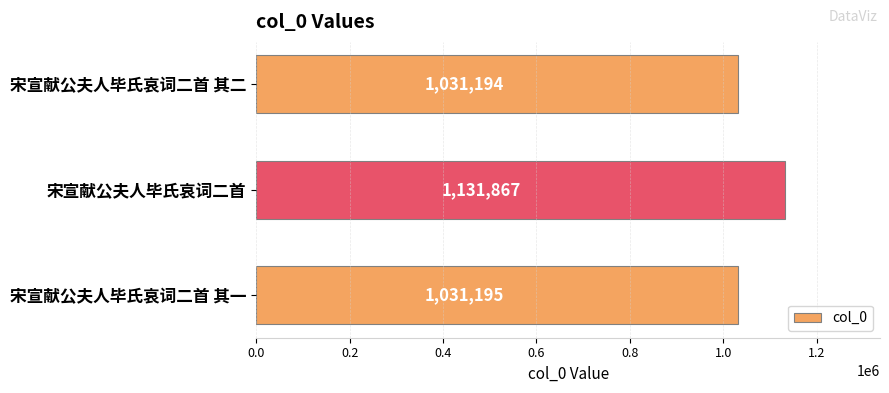

Which category has the highest value across all series?

宋宣献公夫人毕氏哀词二首